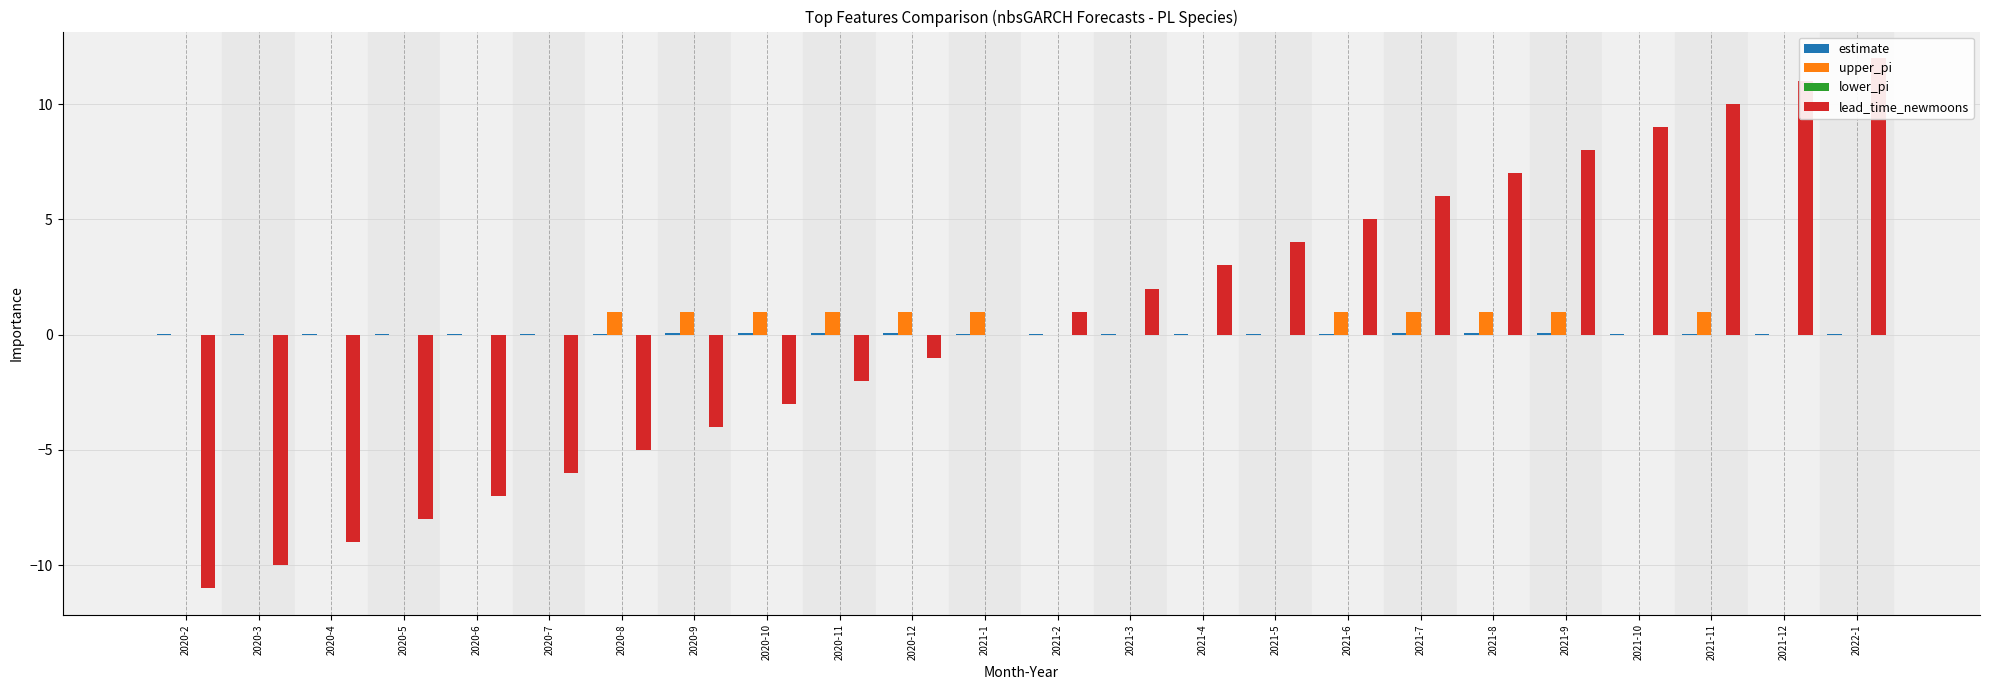

The value of estimate at 2020-7 is 0.0. True or false?

False